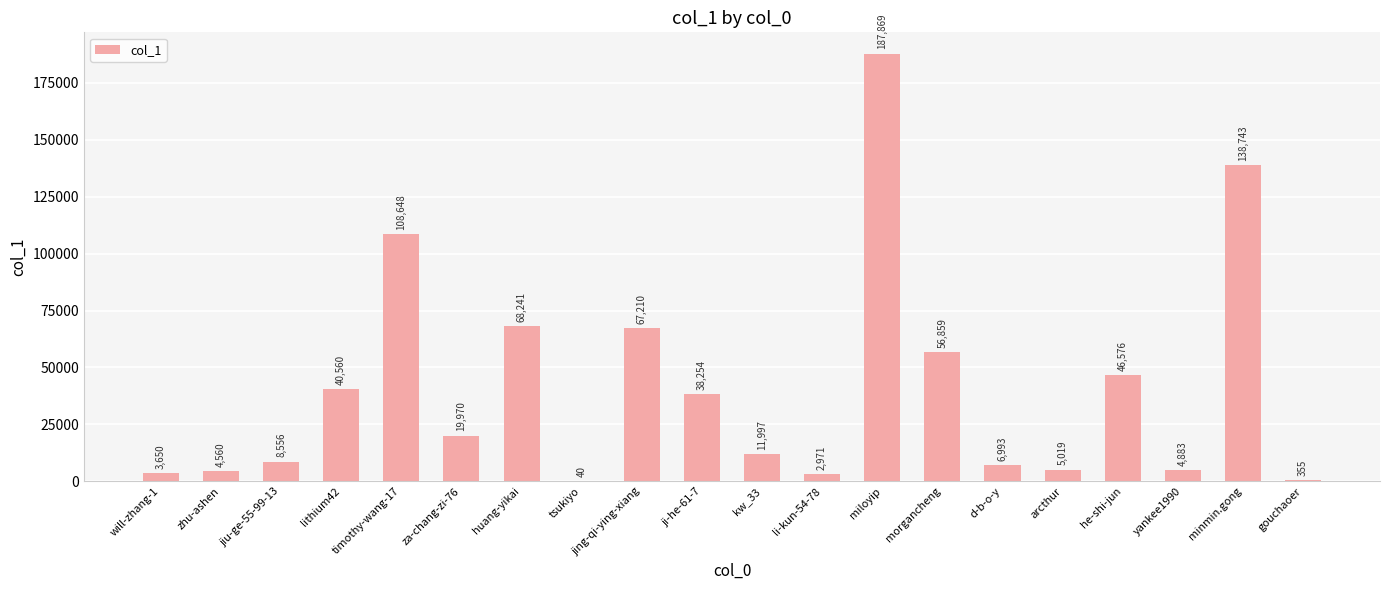

The value at timothy-wang-17 is 108648. True or false?

True